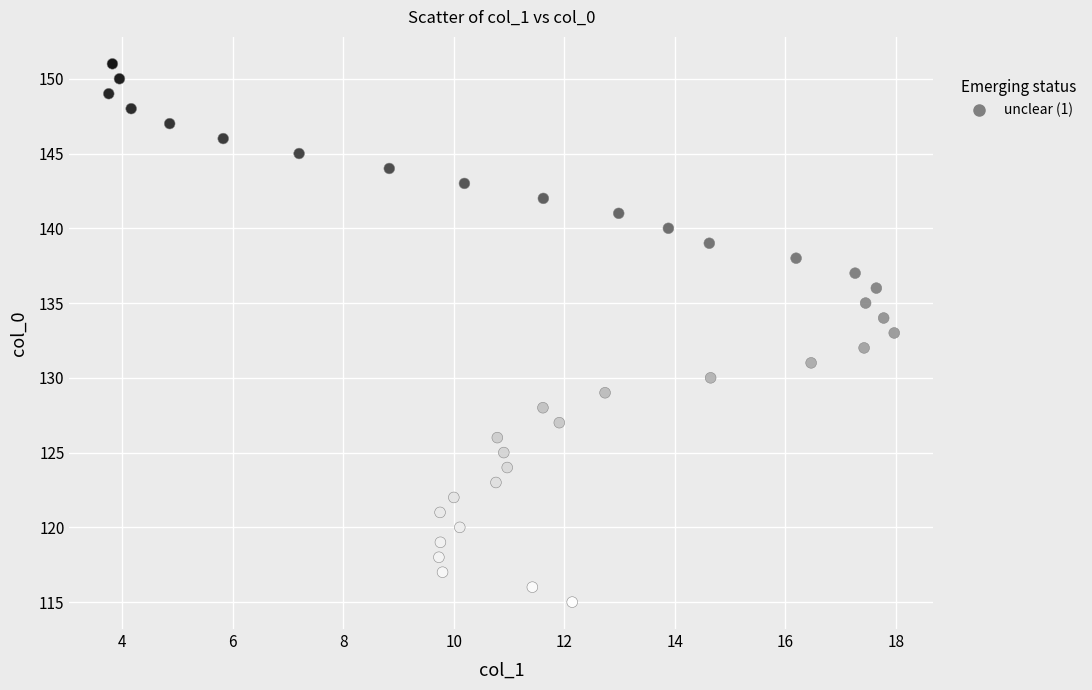

What is the range of Y values (max minus min)?

36